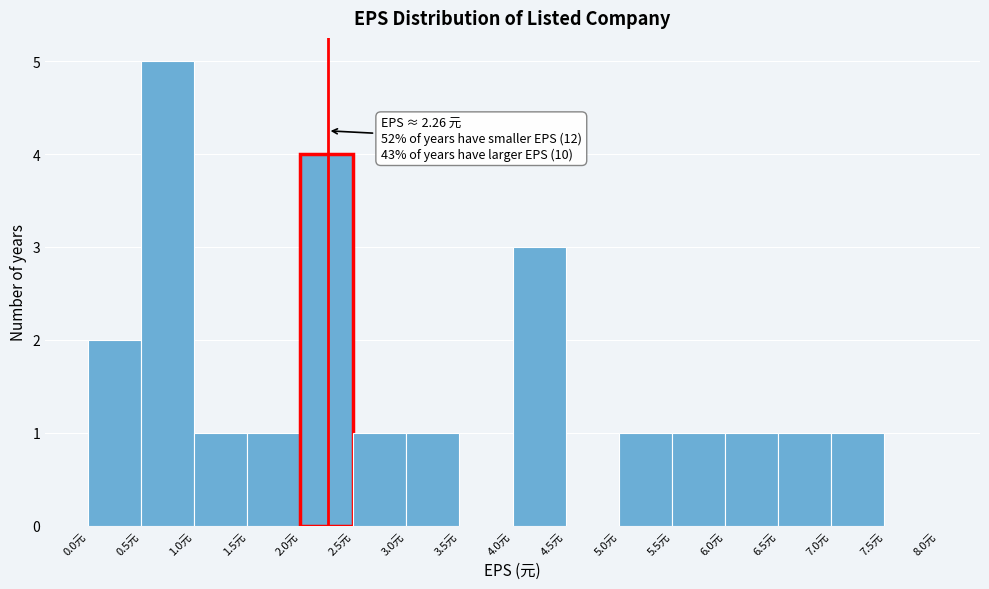

Over which range of the x-axis is the bar tallest?

0.5 to 1.0